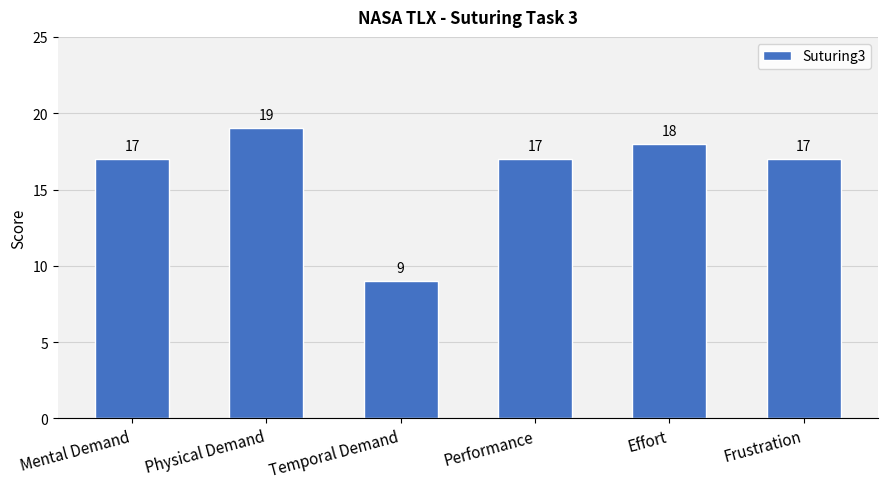

What is the value of the 2nd bar from the left?

19